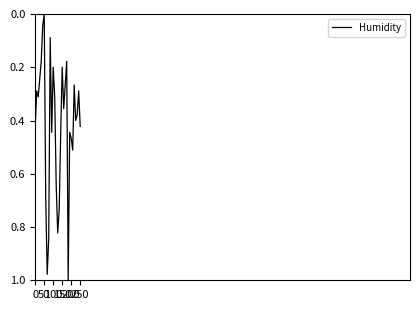

How many points are lower than both their immediate neighbors (excluding endpoints)?

9